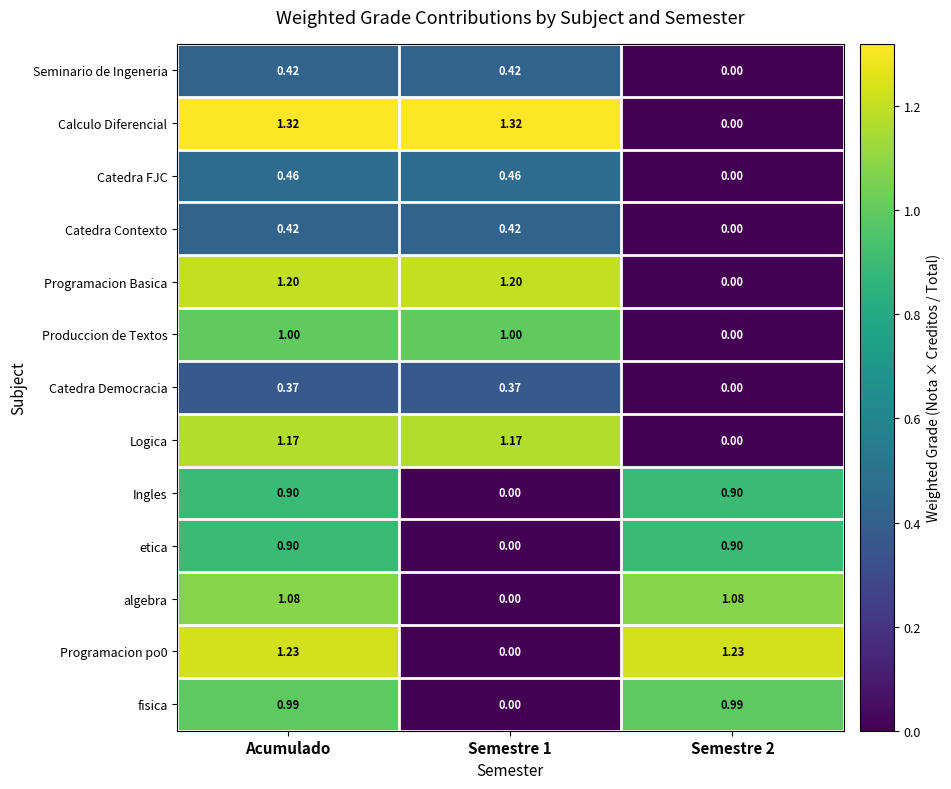

Which series has the widest spread of values?

Calculo Diferencial